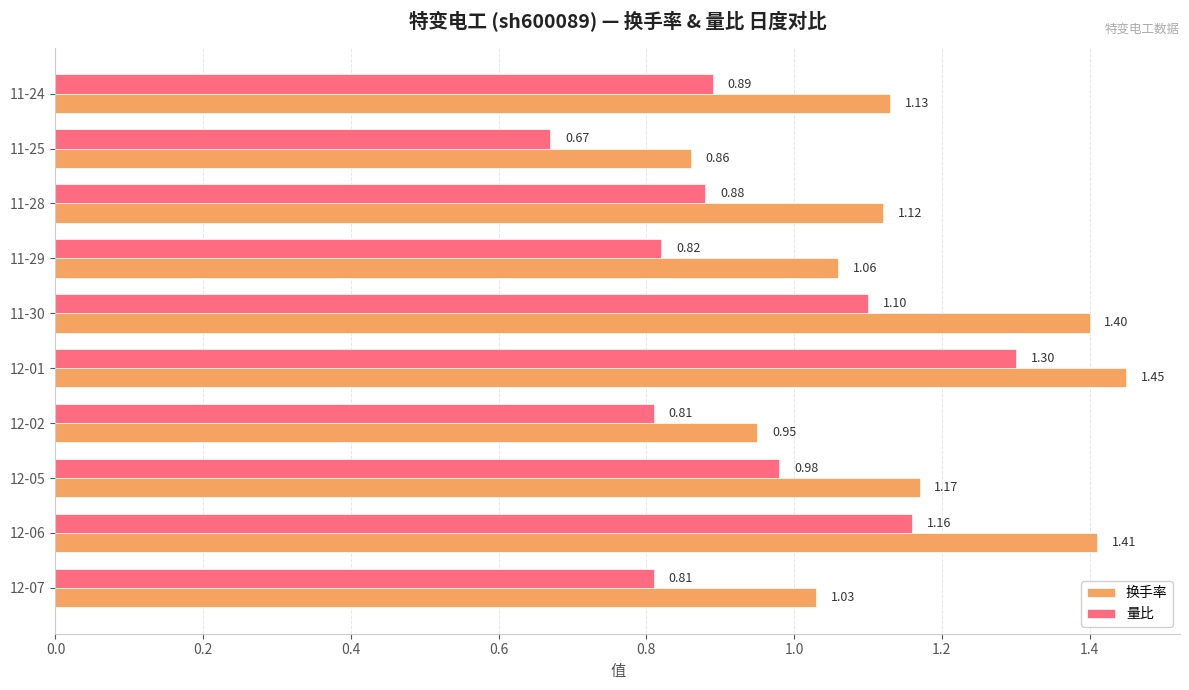

How many data points does each series have?

10